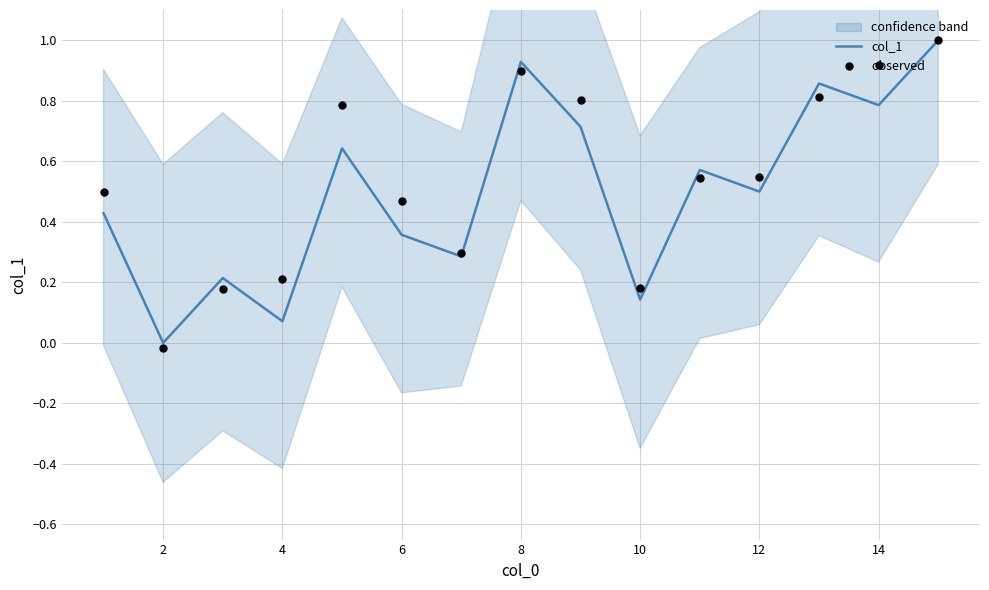

At how many categories does at least one series exceed 0?

14